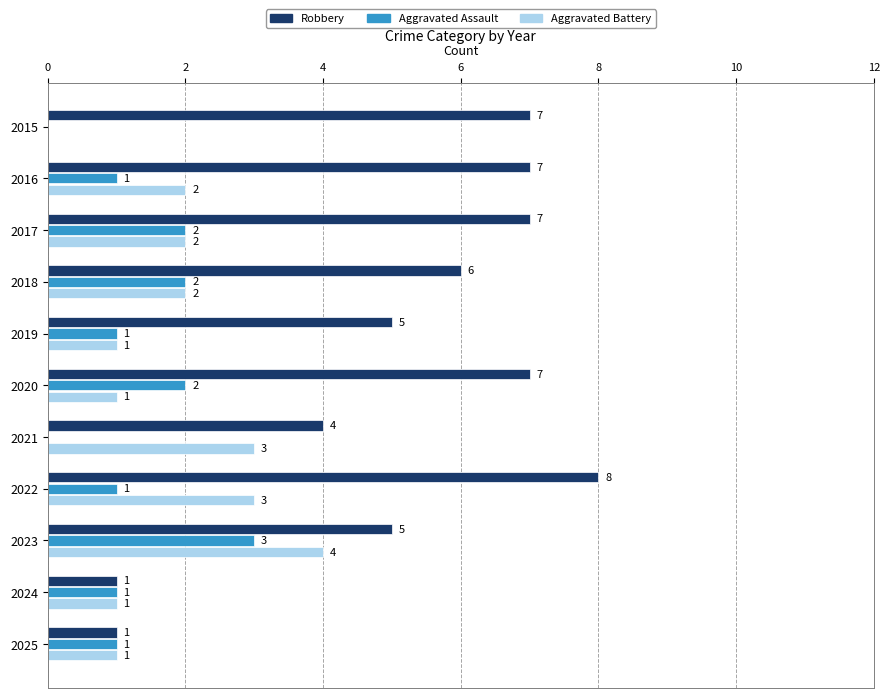

How many distinct data groups are displayed?

3